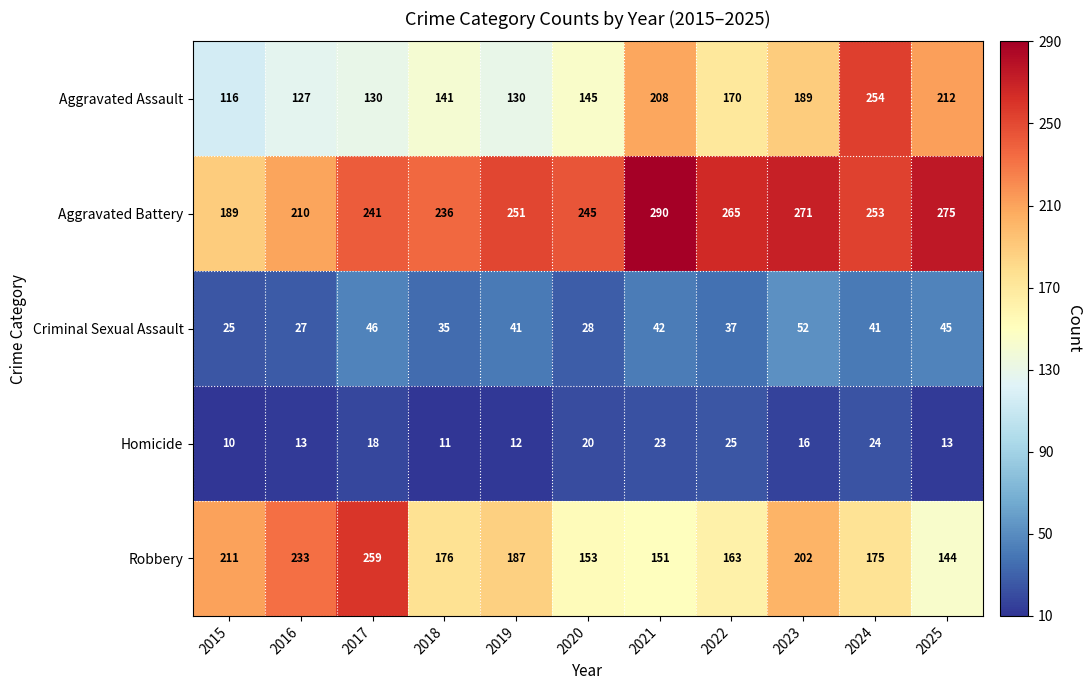

What is the approximate value of Robbery at 2019, to the nearest 10?

190